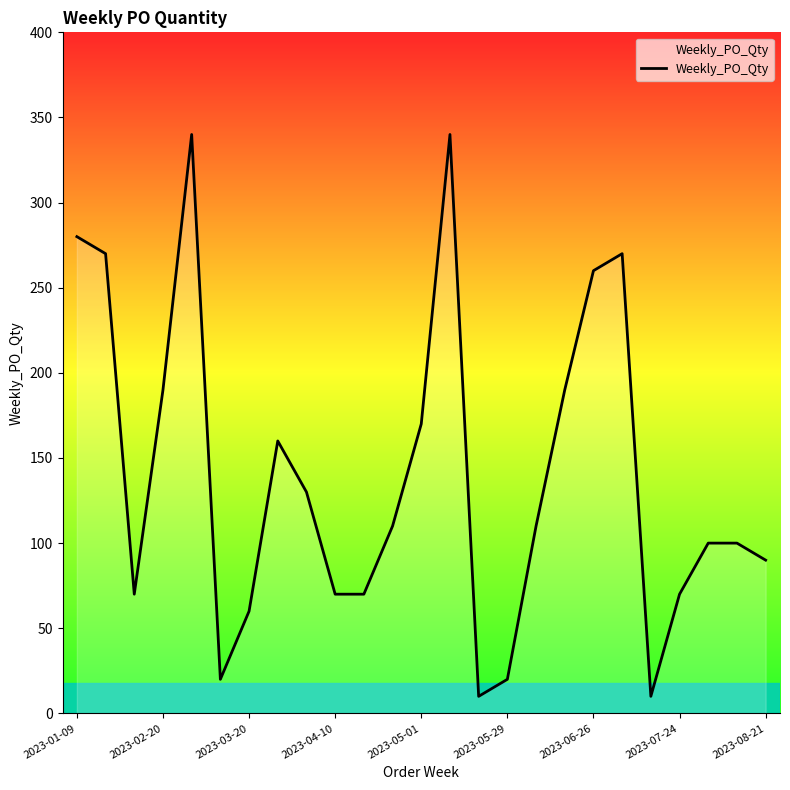

What is the minimum value shown in the chart?

10